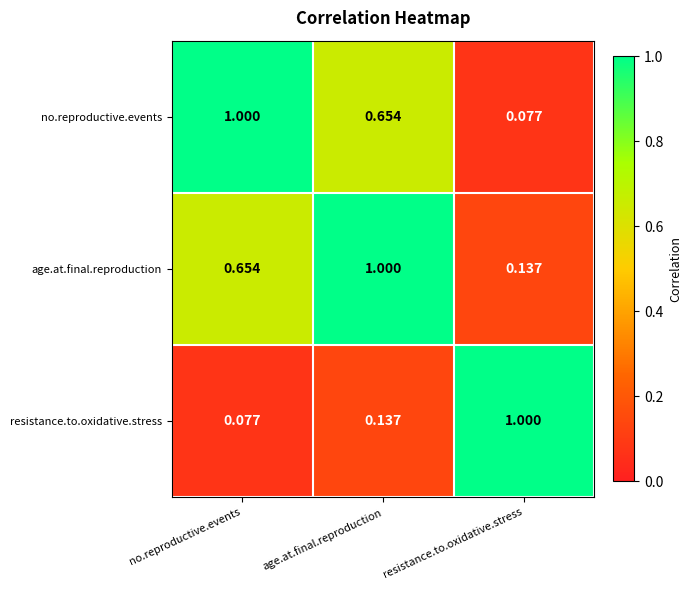

Is the value of resistance.to.oxidative.stress at no.reproductive.events greater than the value of no.reproductive.events at age.at.final.reproduction?

No